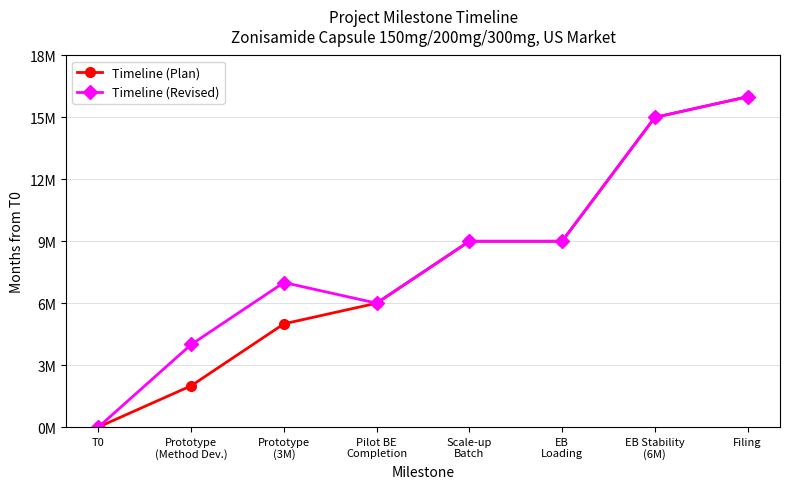

Is the value of Timeline (Revised) at Pilot BE
Completion greater than the value of Timeline (Plan) at Prototype
(3M)?

Yes